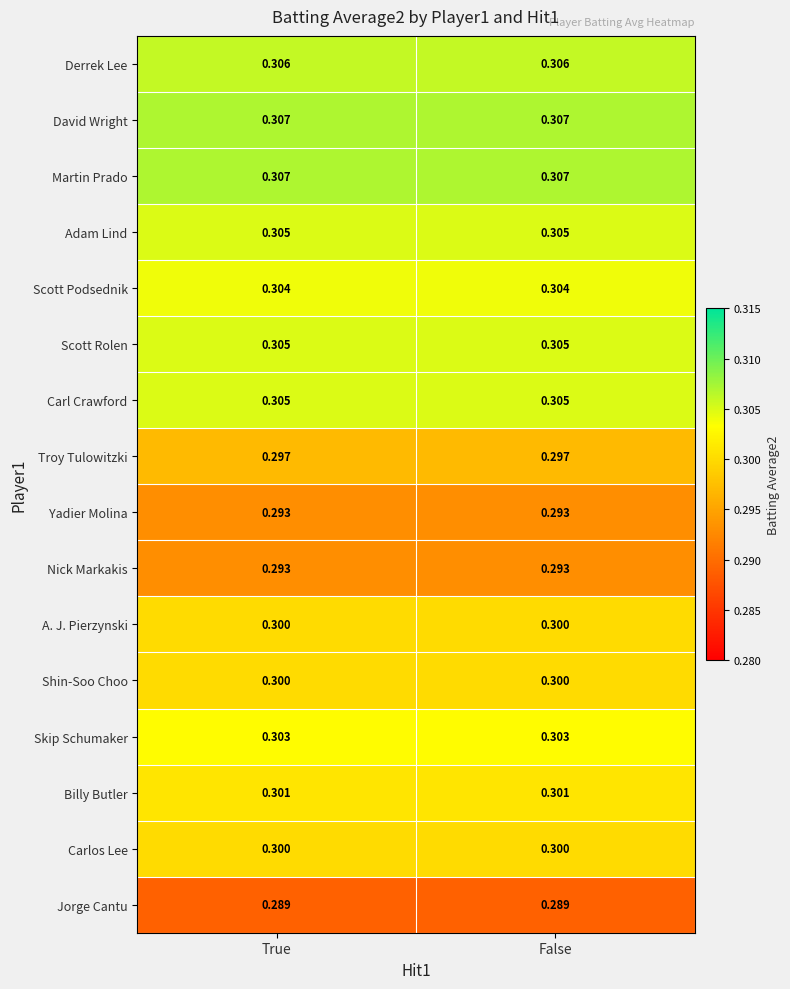

List the series in order of their peak value, highest first.

David Wright, Martin Prado, Derrek Lee, Adam Lind, Scott Rolen, Carl Crawford, Scott Podsednik, Skip Schumaker, Billy Butler, A. J. Pierzynski, Shin-Soo Choo, Carlos Lee, Troy Tulowitzki, Yadier Molina, Nick Markakis, Jorge Cantu